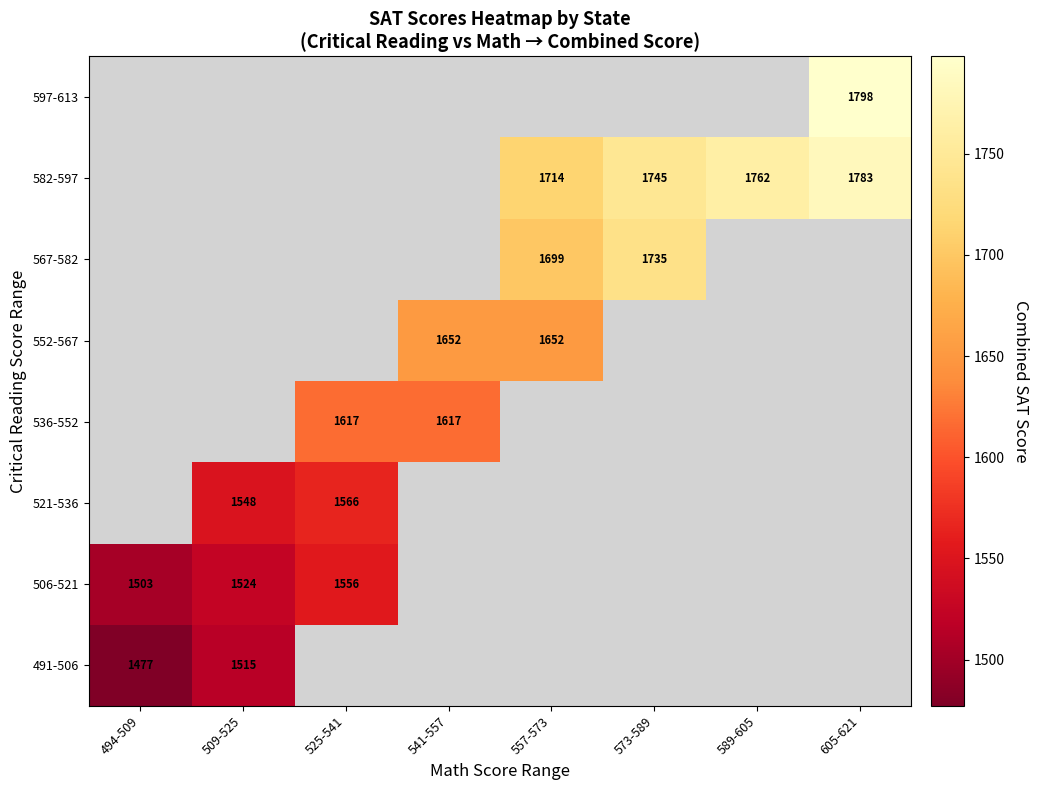

What is the smallest value displayed?

1477.2